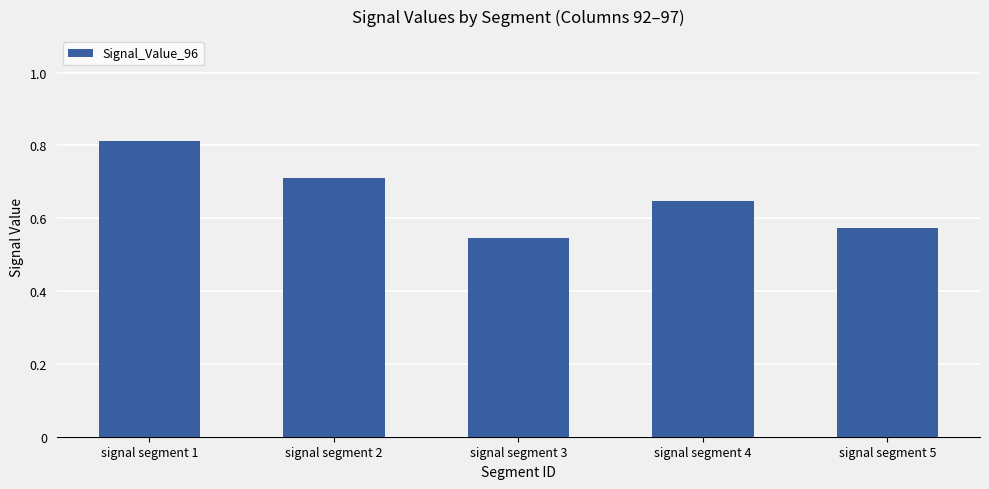

True or false: the data shows 1.4 at signal segment 1.

False